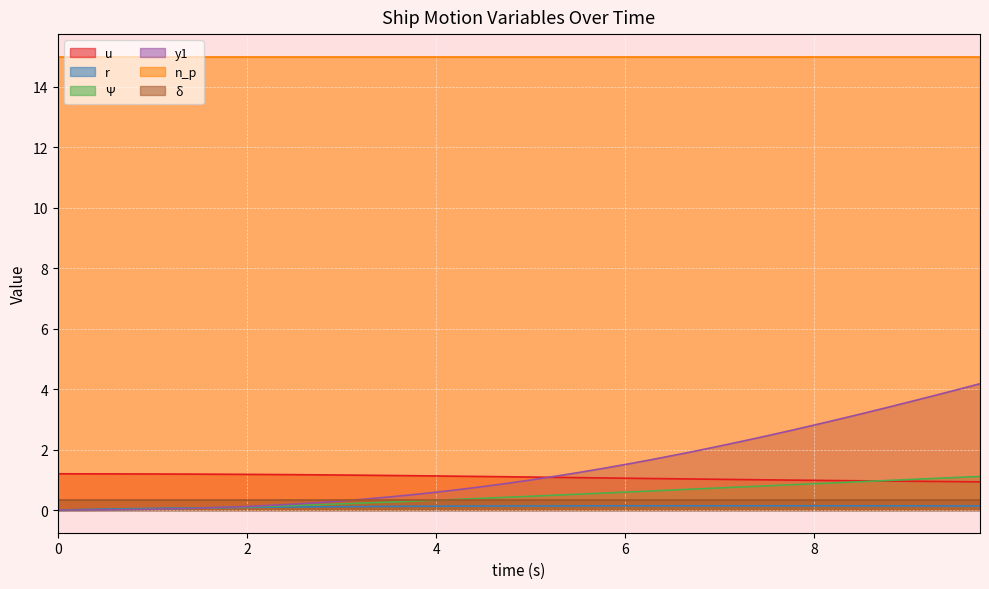

Which series has the largest total across all categories?

n_p